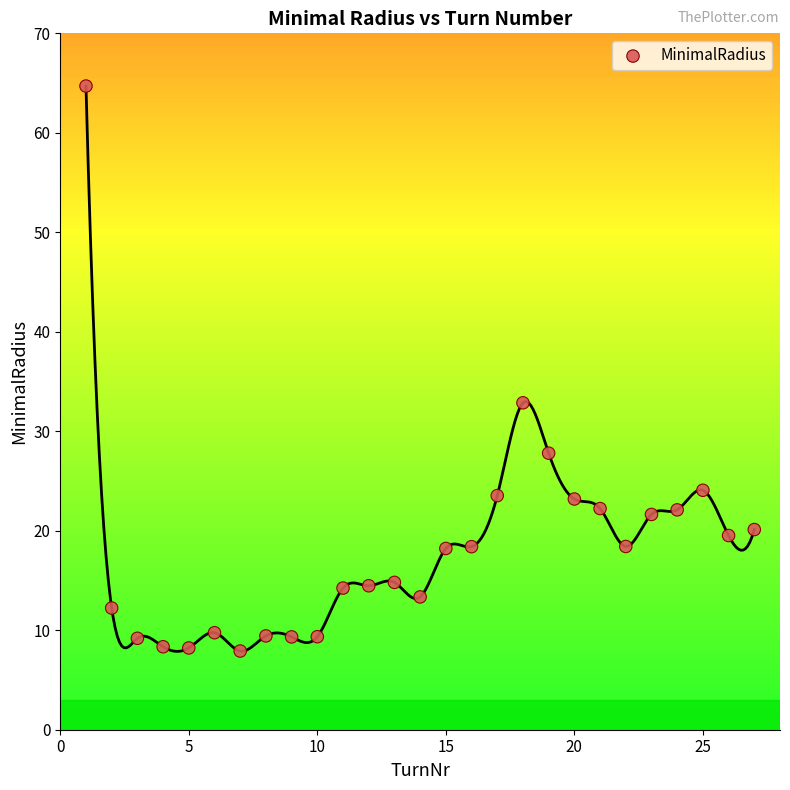

What Y value in the scatter plot is closest to 36?

32.9